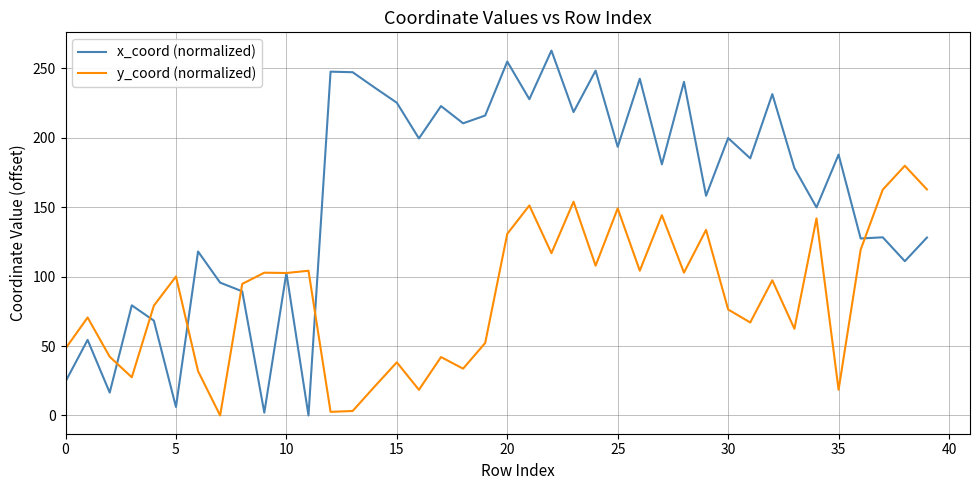

What is the maximum value shown in the chart?

262.7